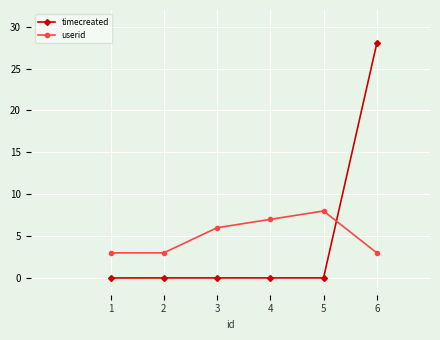

Between 2 and 4, which series saw the biggest shift?

userid